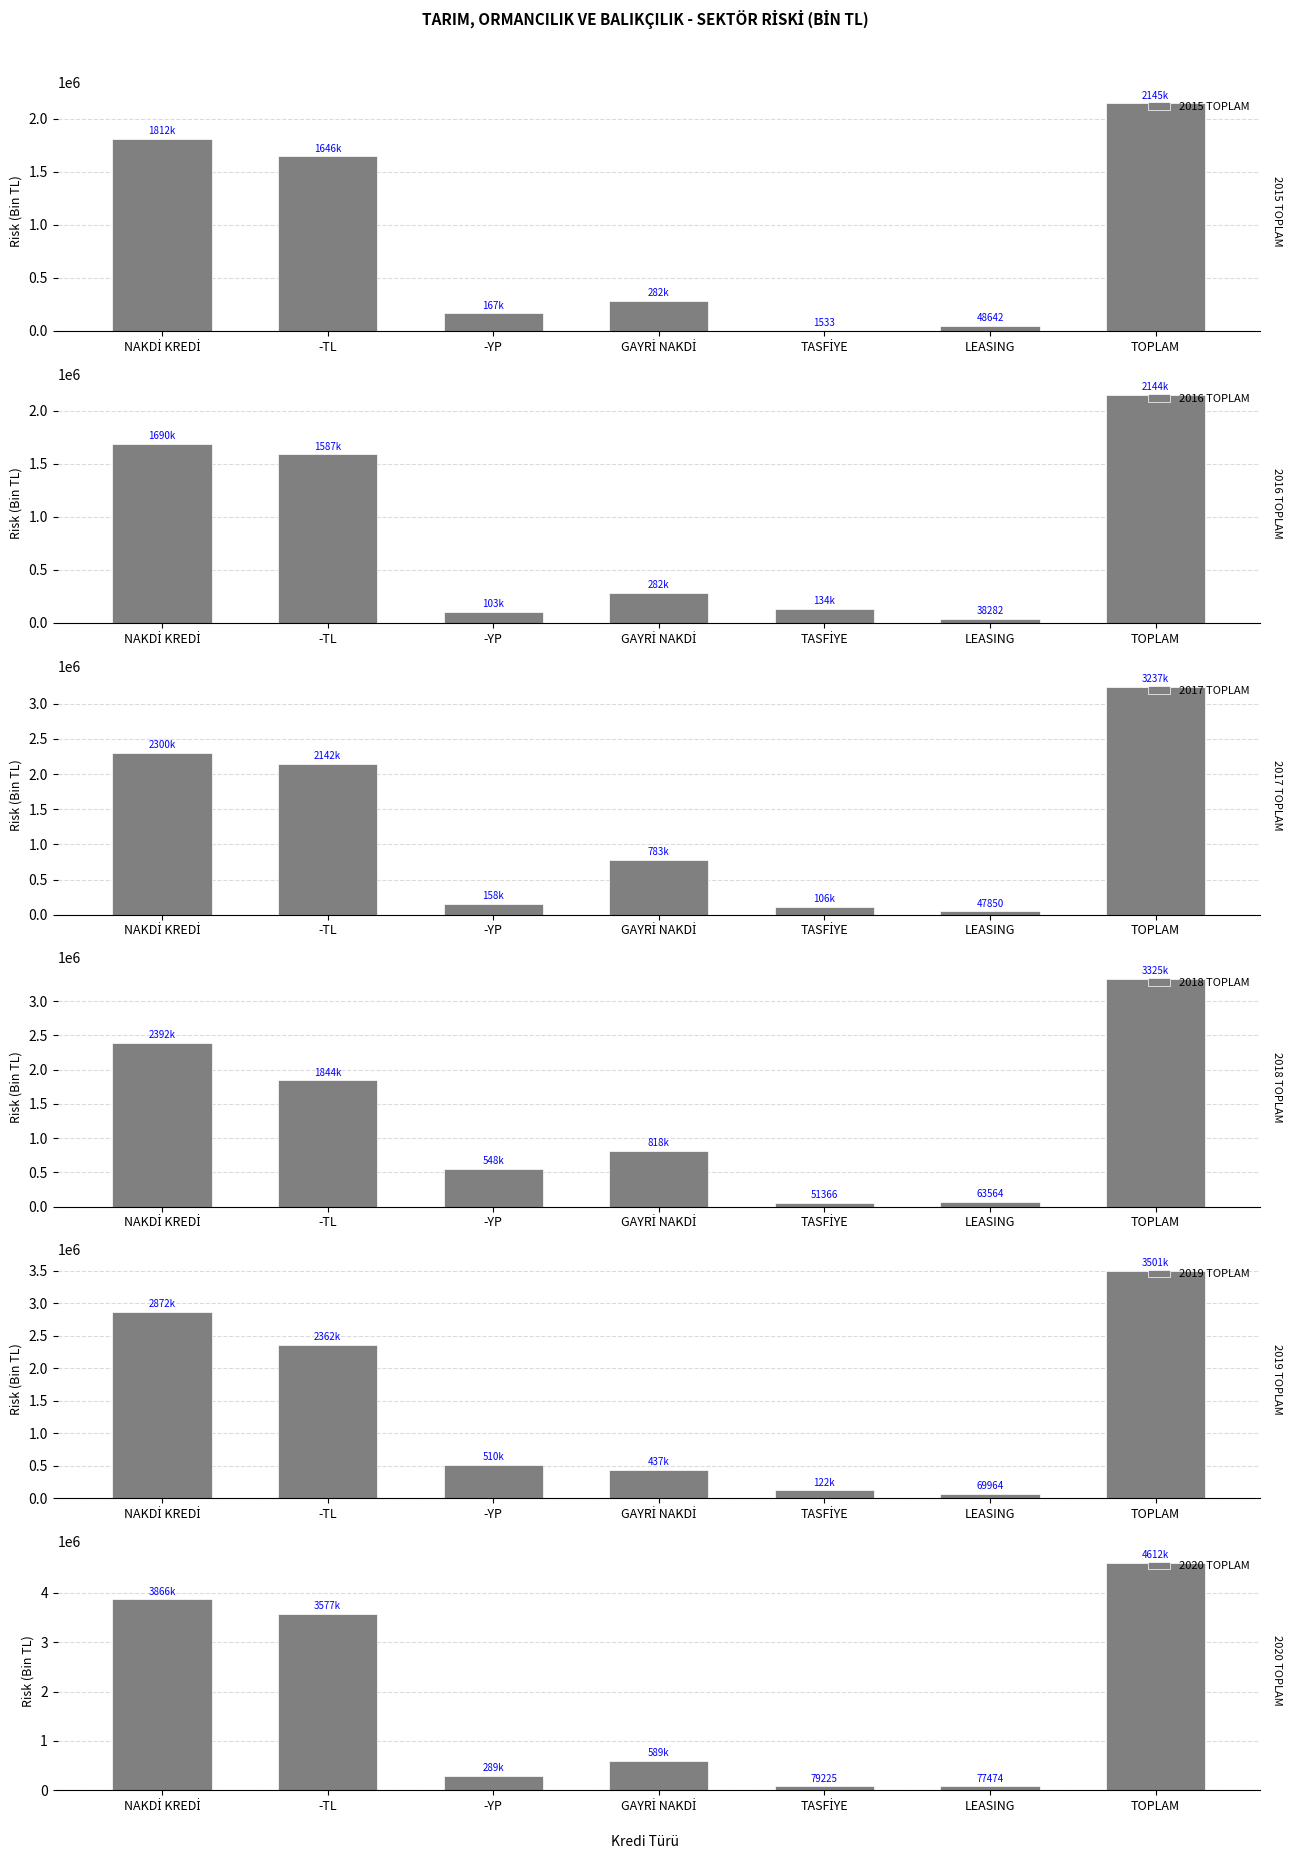

What is the difference between the maximum and minimum values in the 2017 TOPLAM series?

3189250.1